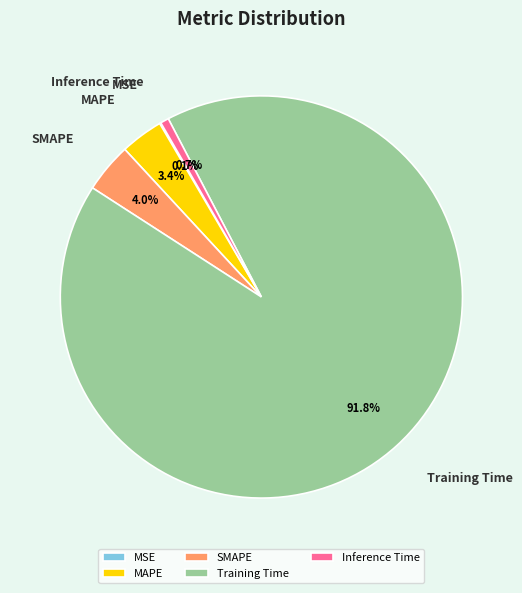

Between Training Time and Inference Time, which is larger?

Training Time